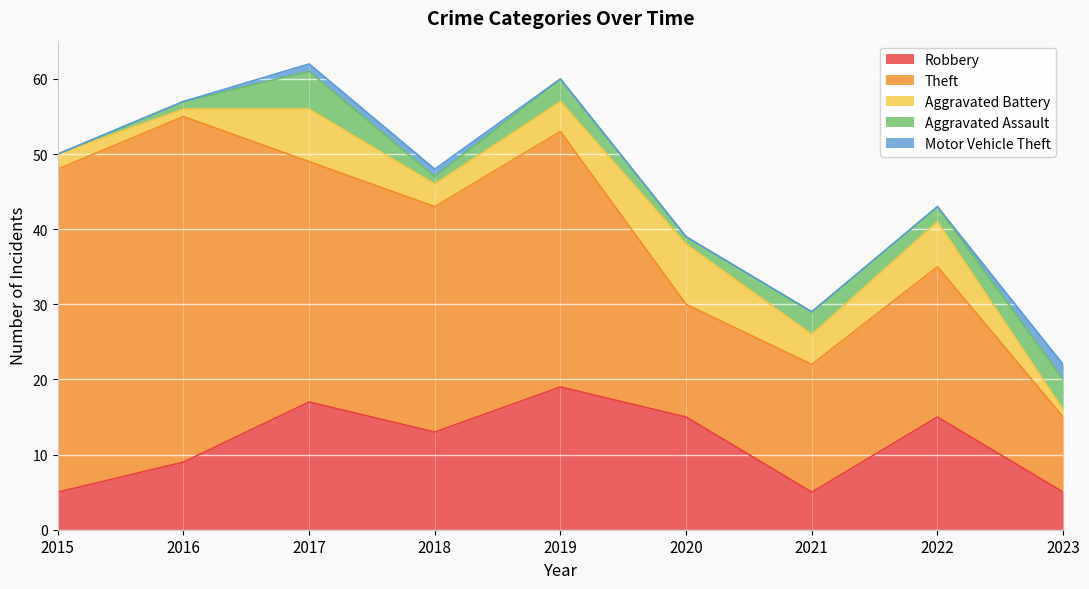

The value of Theft at 2015 is 56. True or false?

False